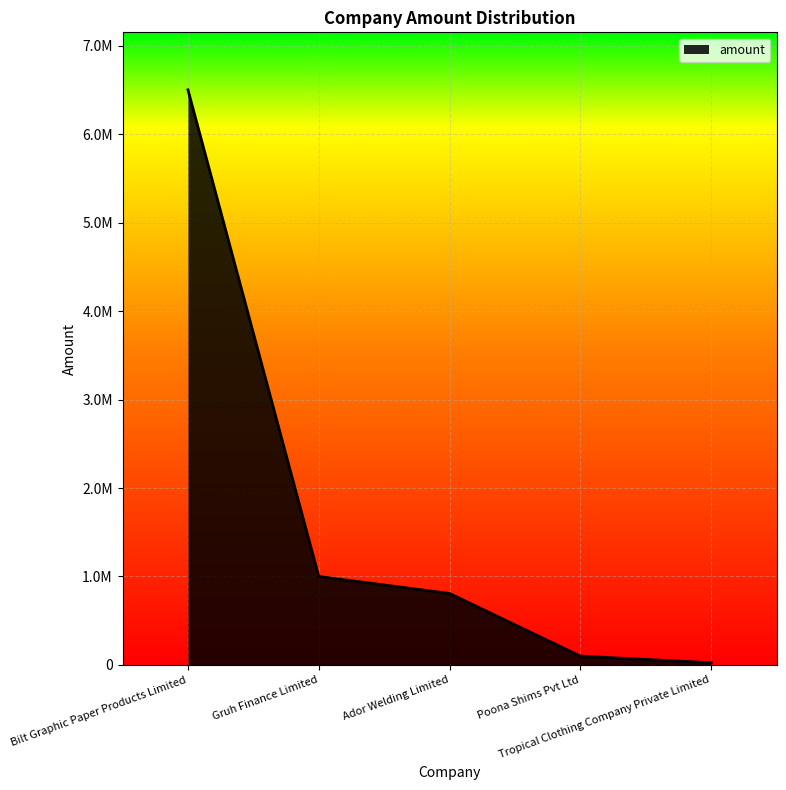

Reading left to right, list all the values displayed in this chart.

Bilt Graphic Paper Products Limited=6500000	Gruh Finance Limited=1000000	Ador Welding Limited=808000	Poona Shims Pvt Ltd=100000	Tropical Clothing Company Private Limited=25000